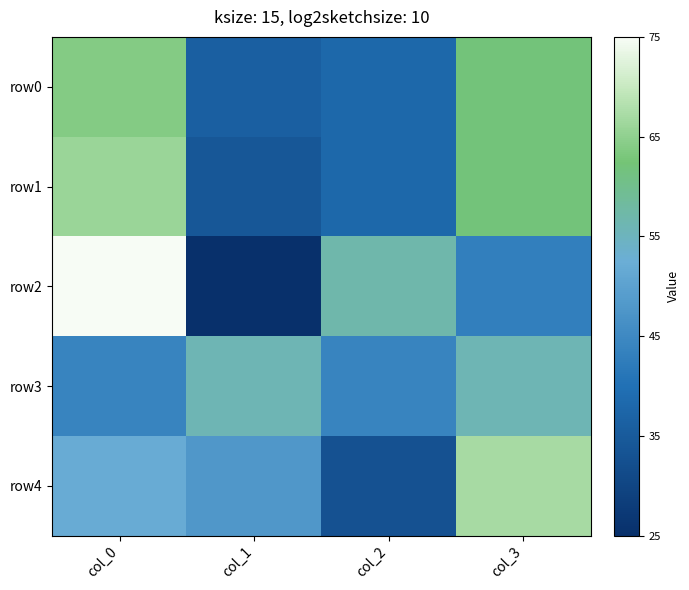

Between col_2 and col_3, which series saw the biggest shift?

row4